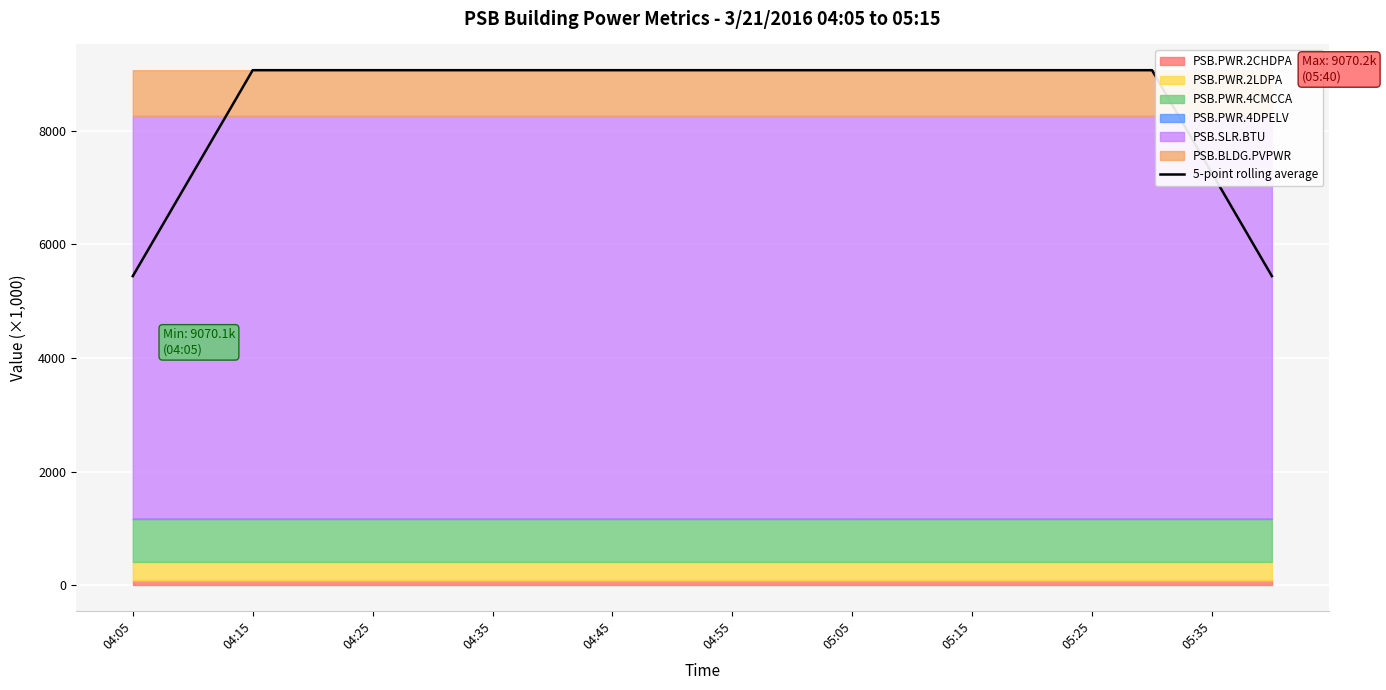

Reading left to right, what are all the values shown in this chart?

5442.1	7256.1	9070.2	9070.2	9070.2	9070.2	9070.2	9070.2	9070.2	9070.2	9070.2	9070.2	9070.2	9070.2	9070.2	9070.2	9070.2	9070.2	7256.2	5442.1